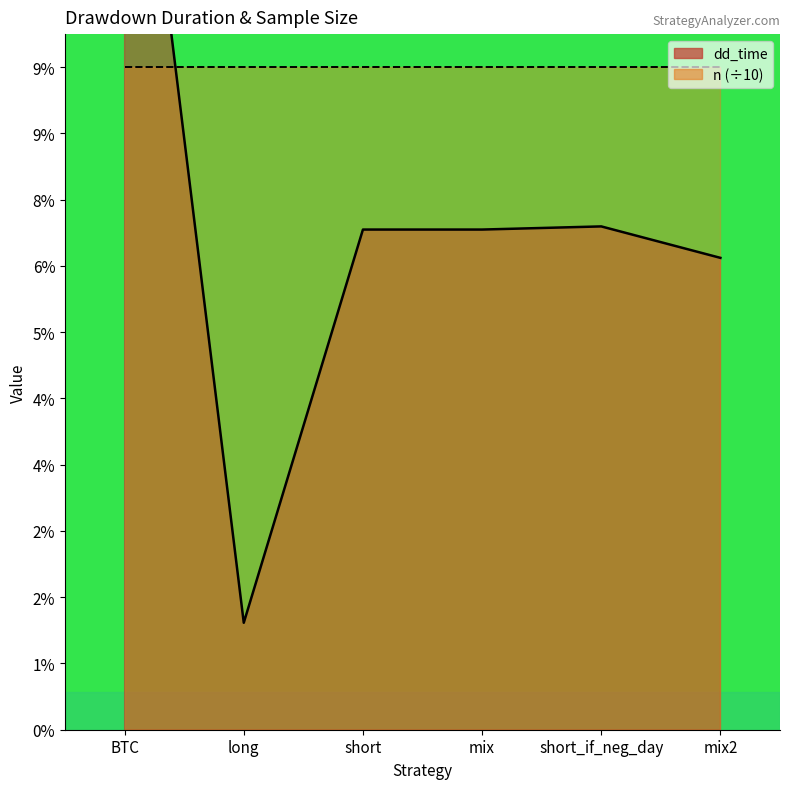

What is the label of the 5th point from the right?

long